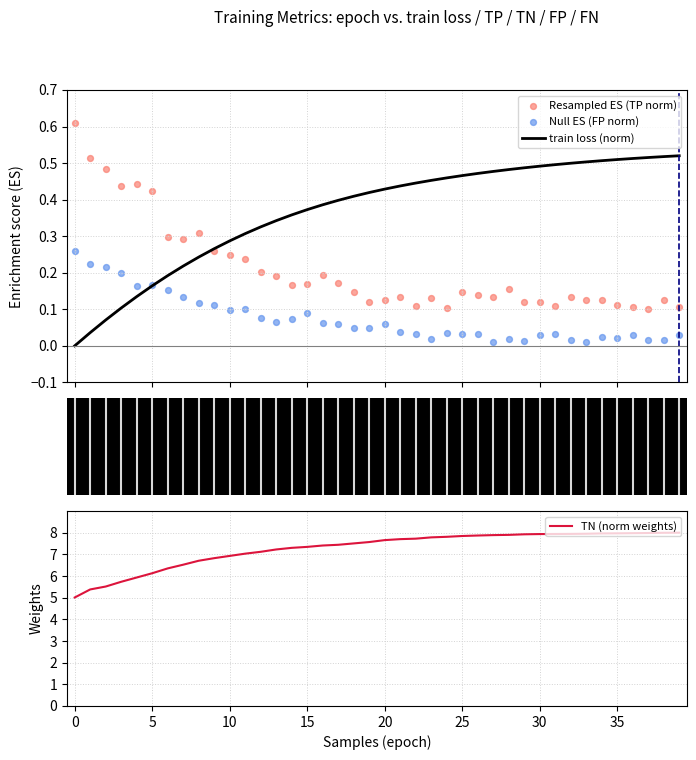

What is the total value across all series at 10?

7.6